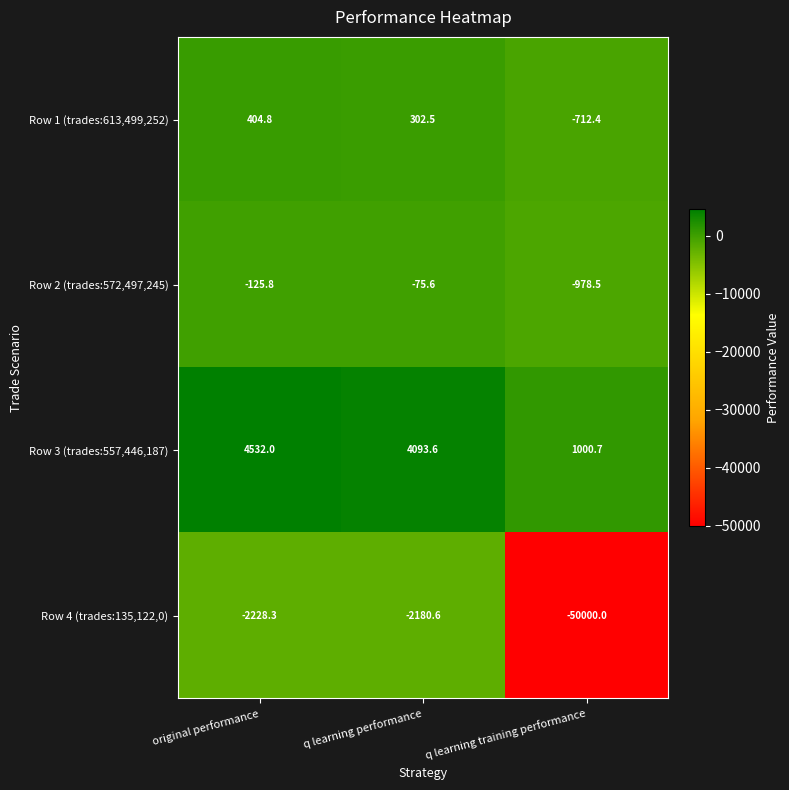

Which series has the largest total across all categories?

Row 3 (trades:557,446,187)